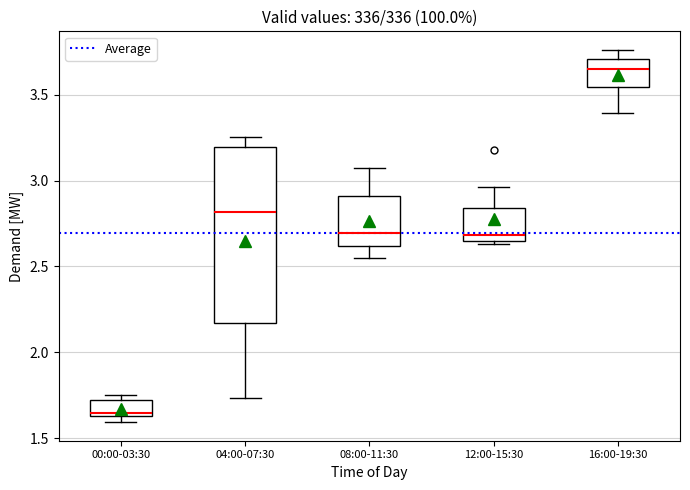

Which box is the tallest, from its lower edge to its upper edge?

04:00-07:30